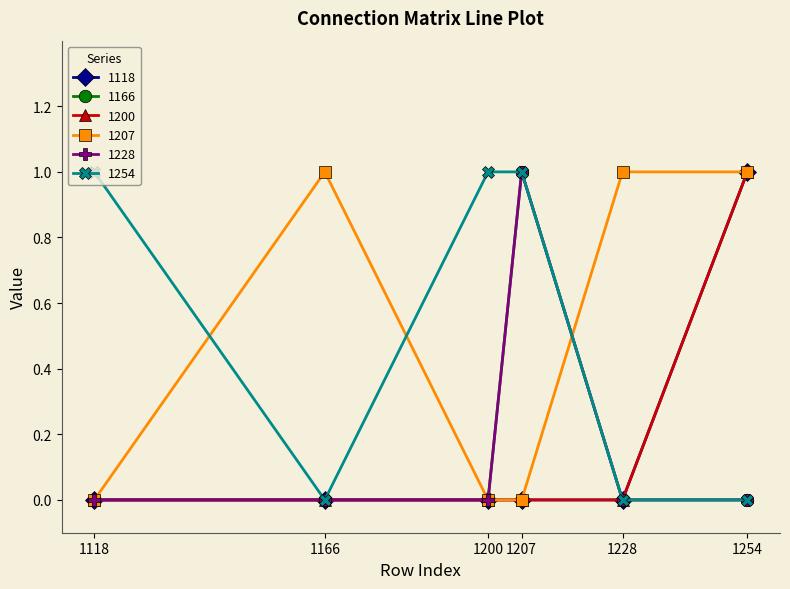

Does the chart have visible grid lines?

No